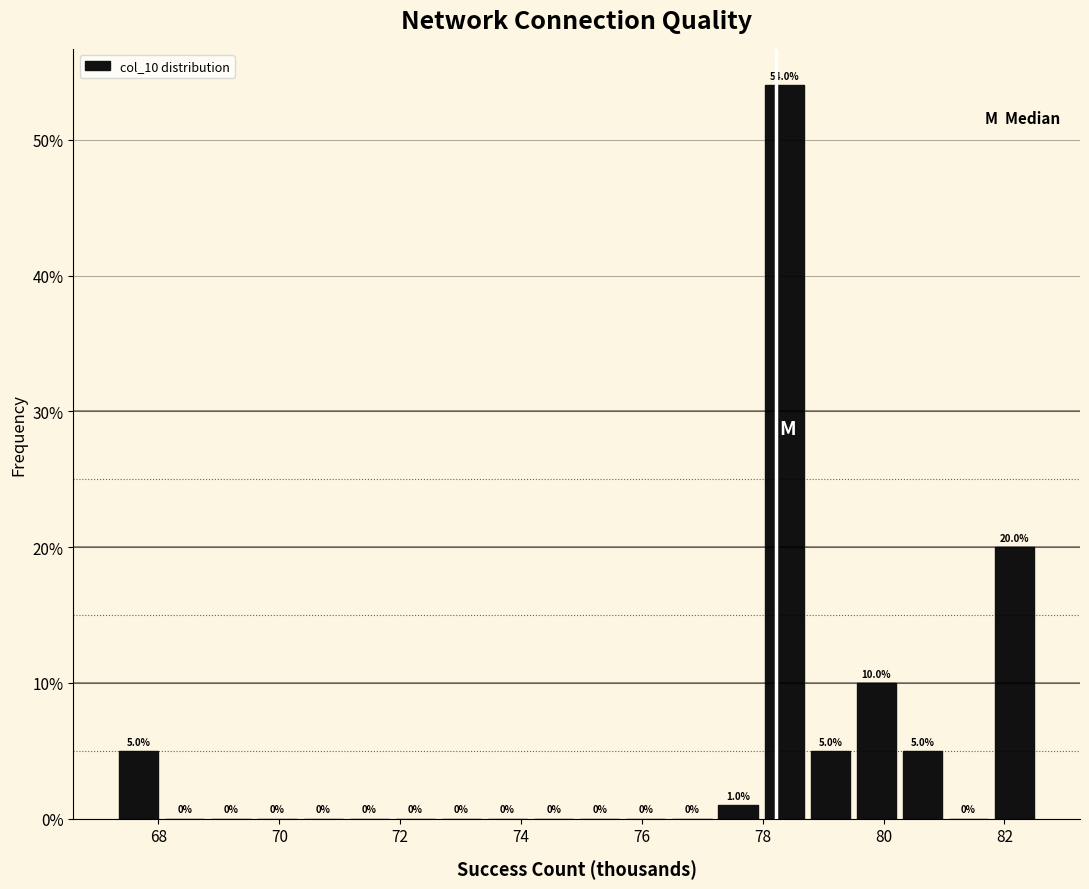

Read against the x-axis, roughly where is the centre of the tallest bar?

78.4